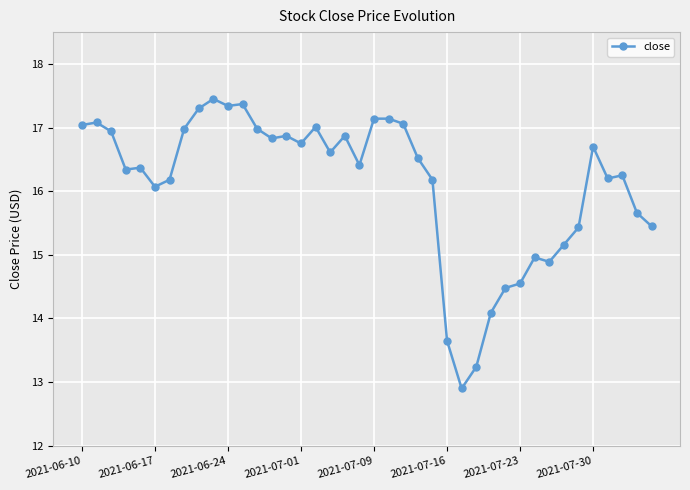

What is the value of the 27th point from the left?

12.9